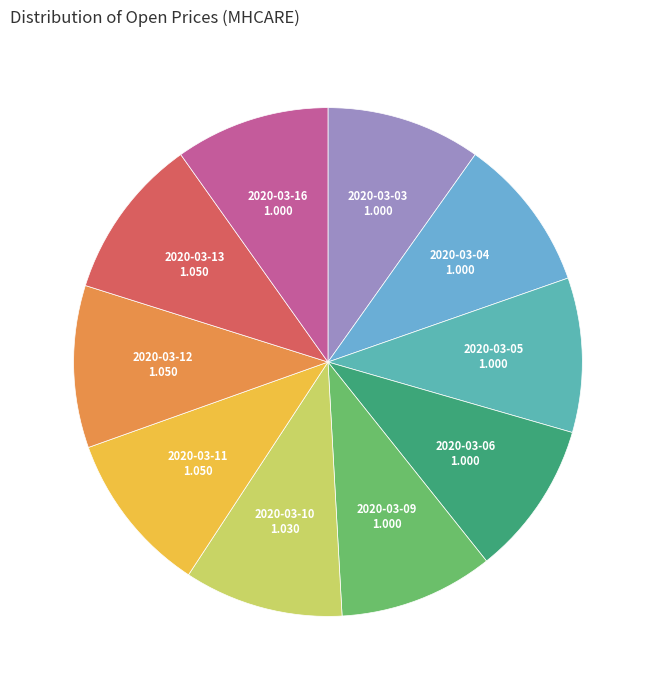

Is the sum of 2020-03-05 and 2020-03-16 greater than half?

No